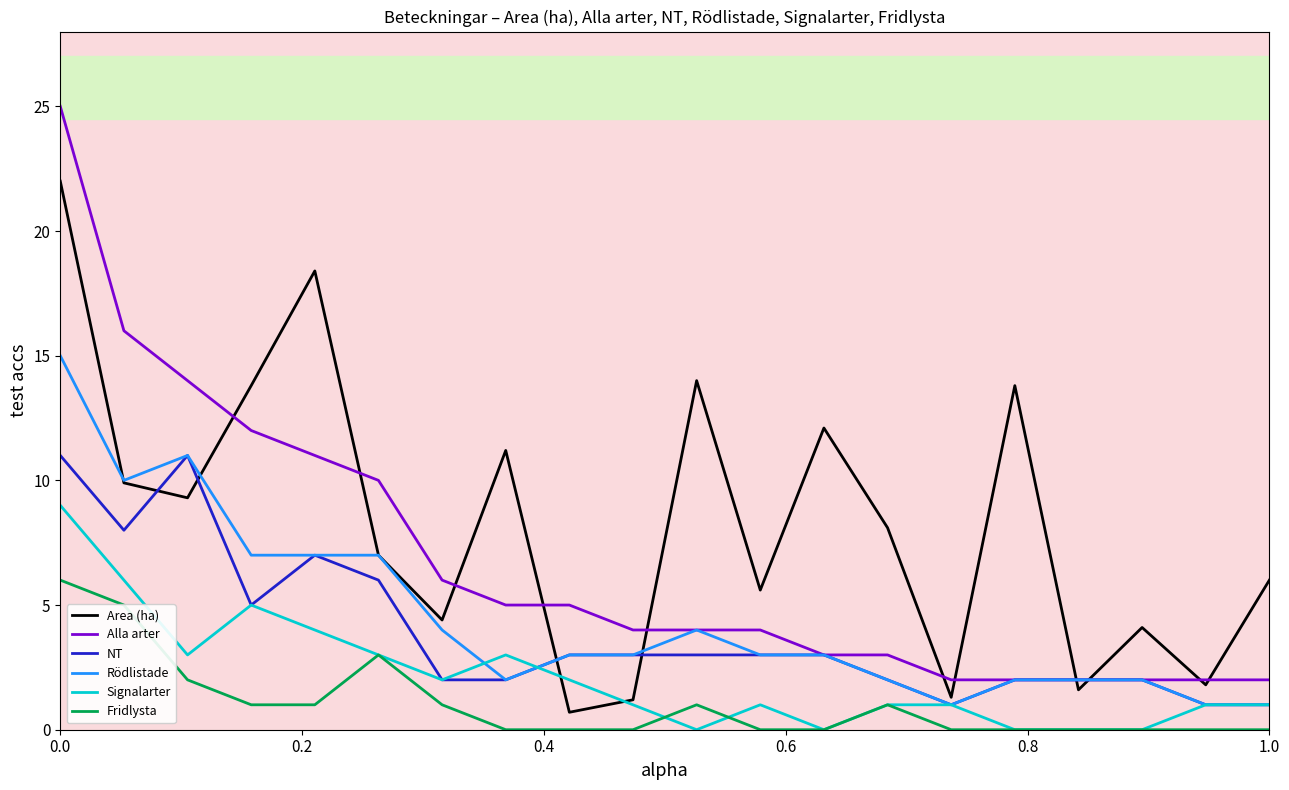

List the series in order of their peak value, highest first.

Alla arter, Area (ha), Rödlistade, NT, Signalarter, Fridlysta